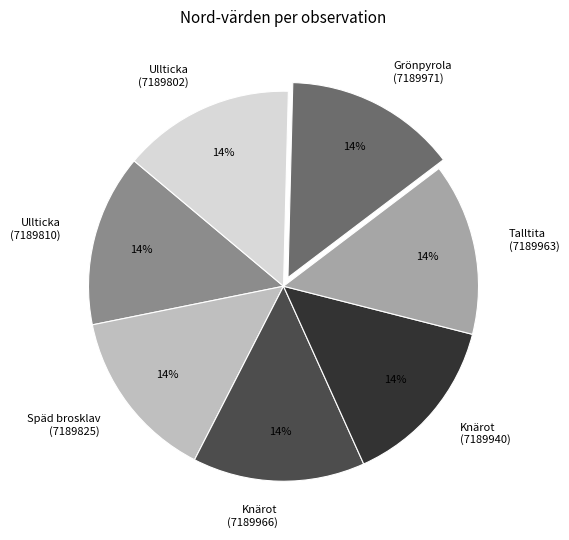

To the nearest percent, what is the combined percentage of Ullticka (7189810) and Grönpyrola (7189971)?

29%